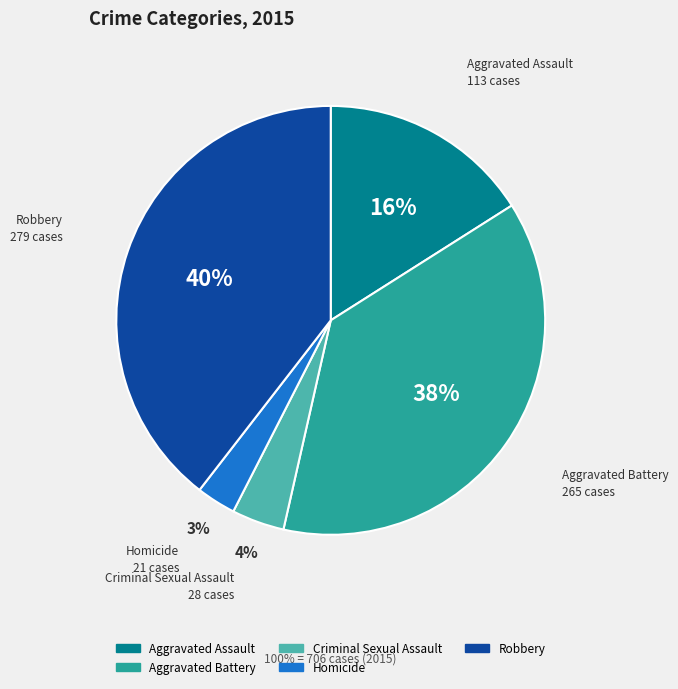

Which slice is the largest?

Robbery